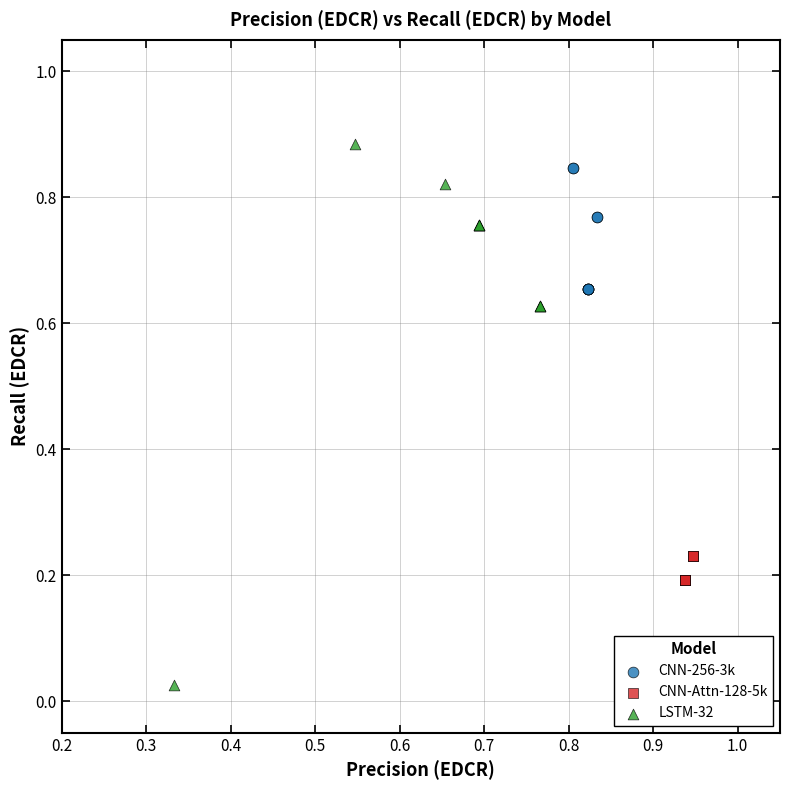

What are all the series names shown in the legend?

CNN-256-3k, CNN-Attn-128-5k, LSTM-32